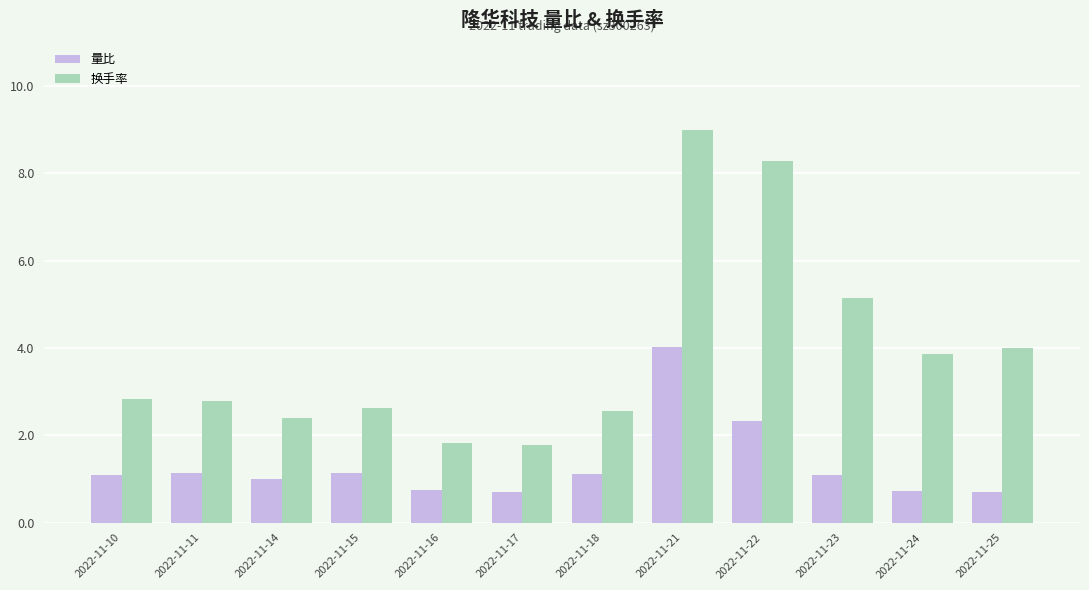

At 2022-11-17, list the series in order from smallest to largest.

量比, 换手率